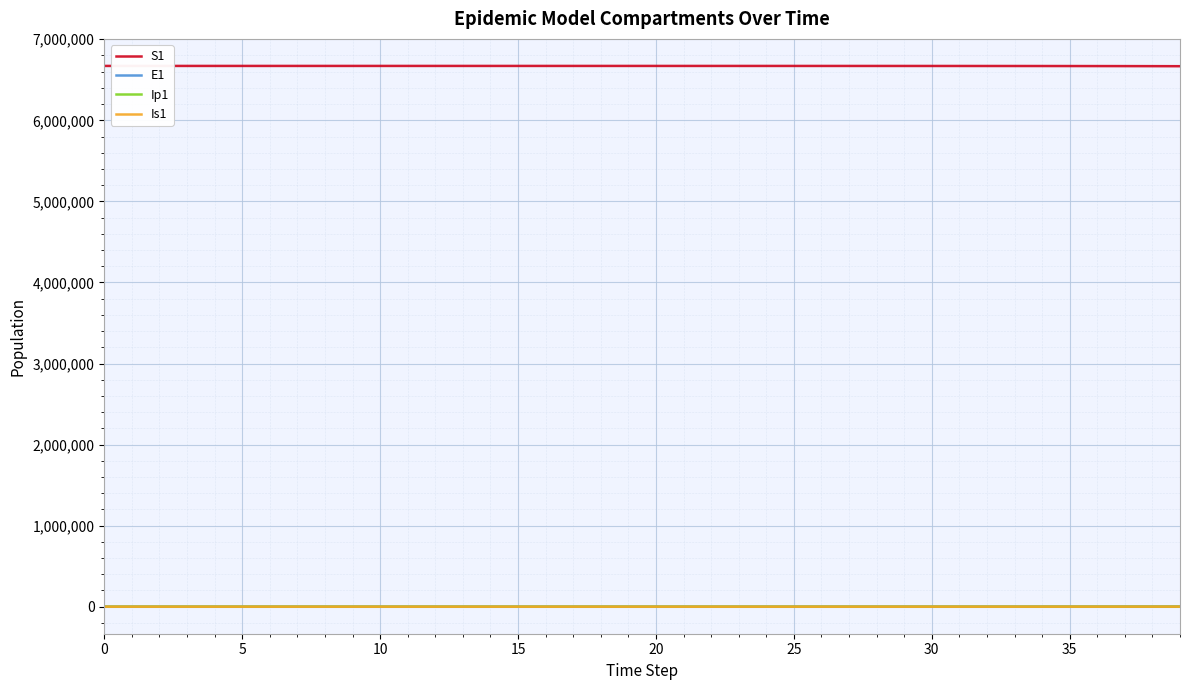

What is the highest value of the S1 series?

6671082.0